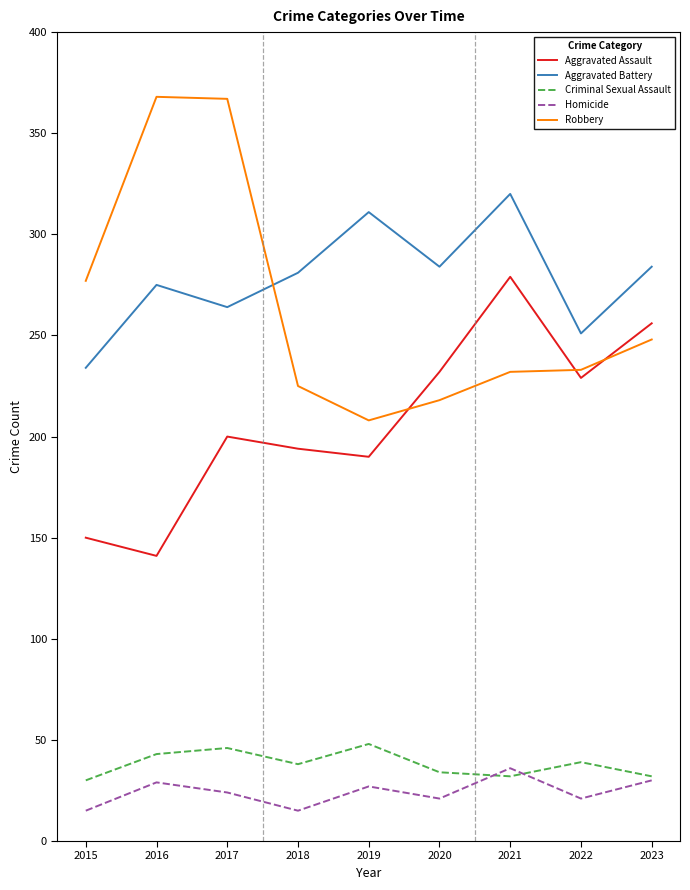

True or false: Criminal Sexual Assault and Aggravated Battery cross at least once.

False